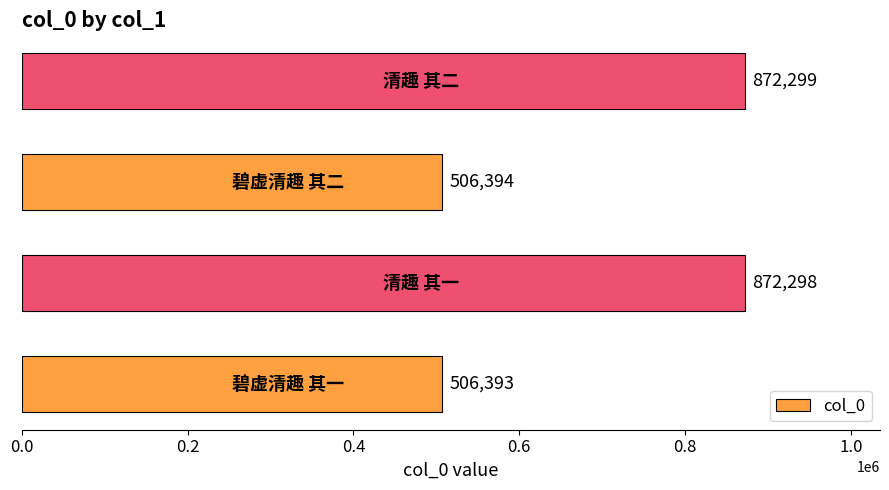

How many bars are there in total?

4